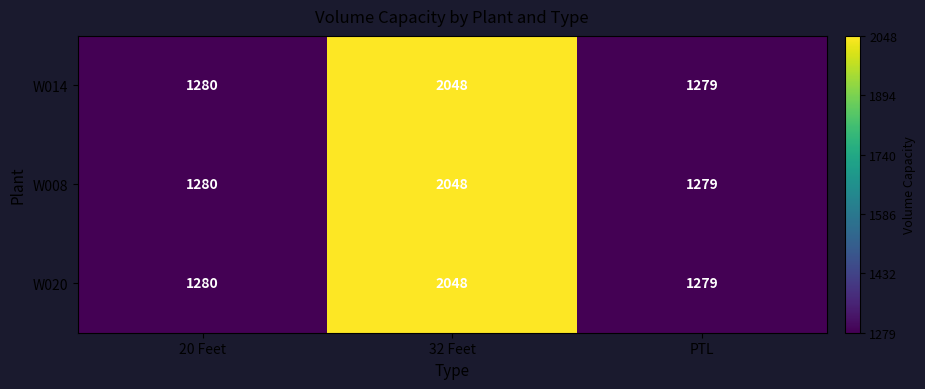

At which category is the sum across all series the highest?

32 Feet